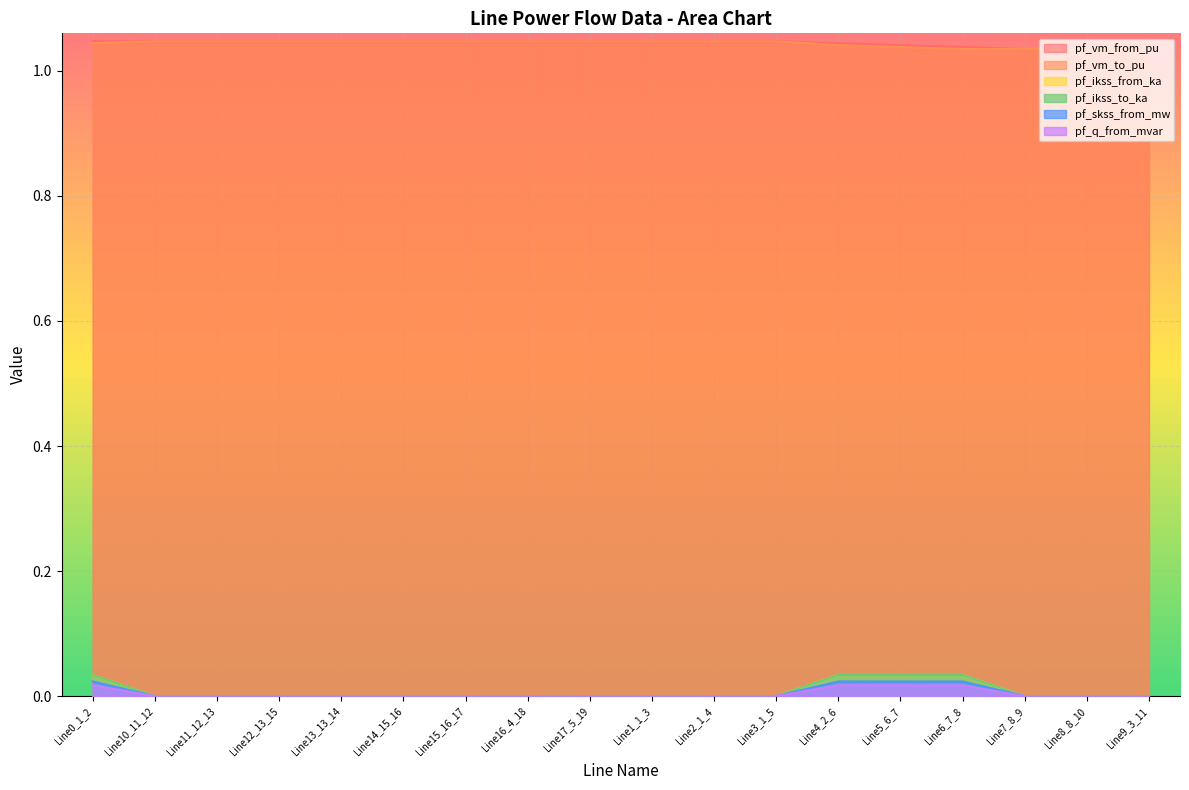

What is the average value of the pf_vm_from_pu series?

1.0